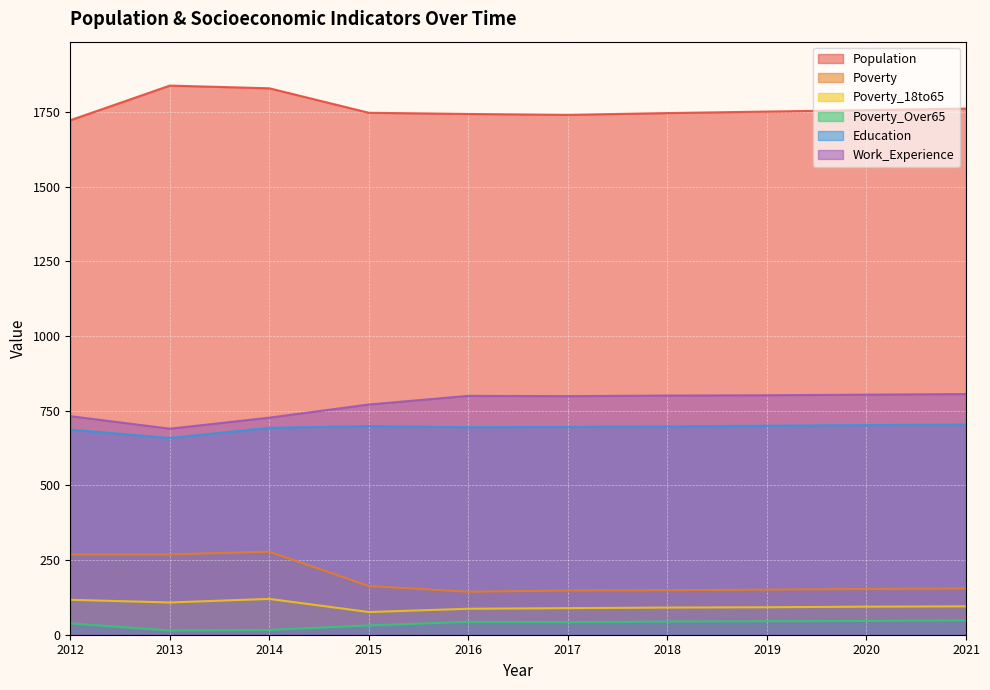

Where is Poverty_18to65 nearest to the value 98?

2021